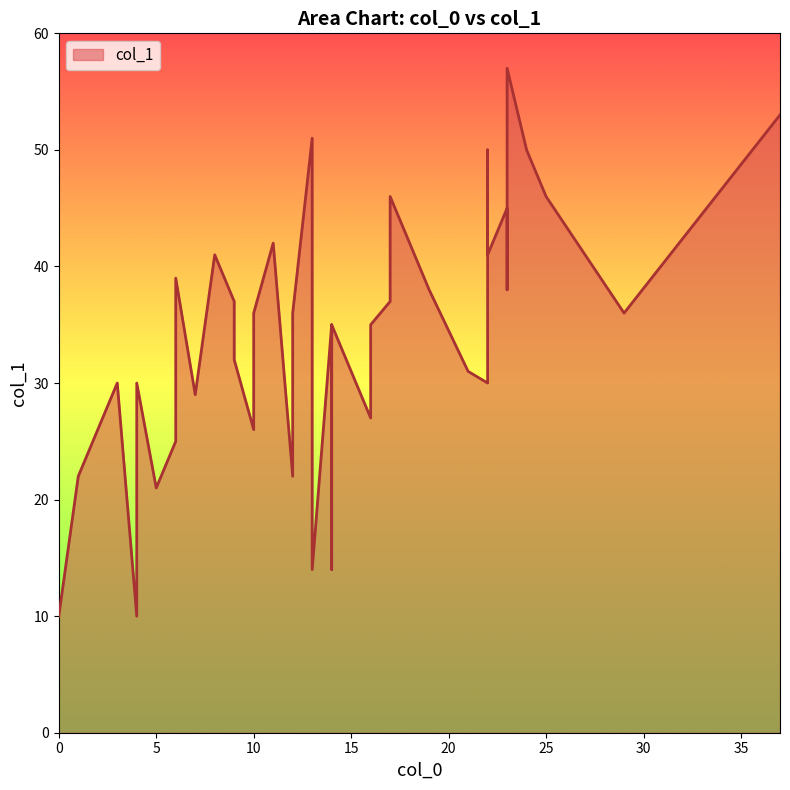

True or false: there are more than 2 points higher than both neighbors.

True